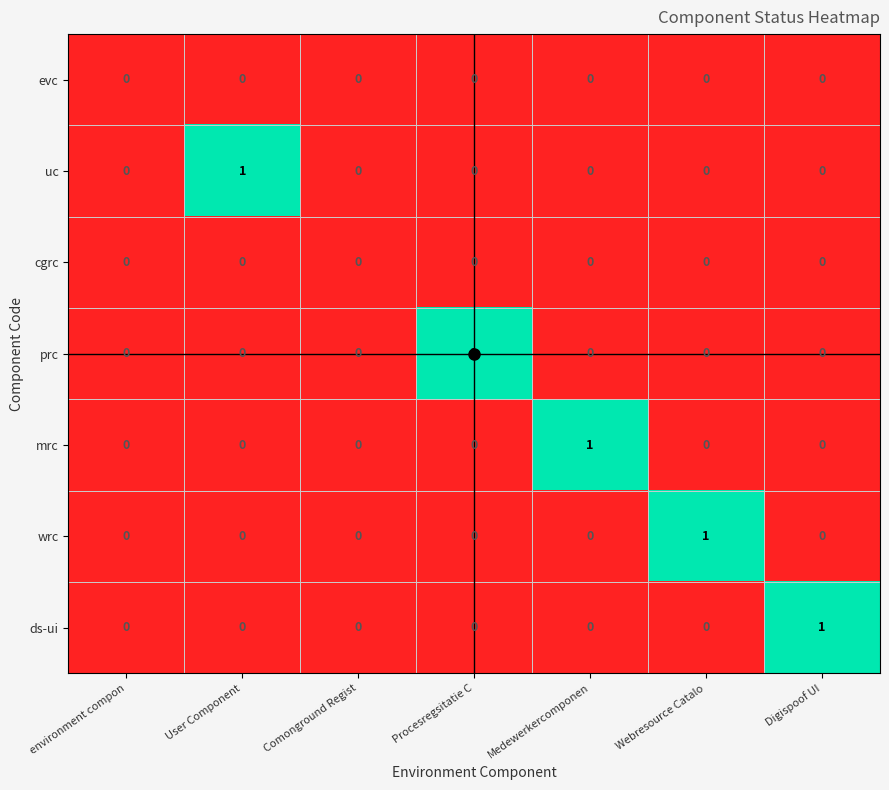

Between environment compon and Medewerkercomponen, which series saw the biggest shift?

mrc